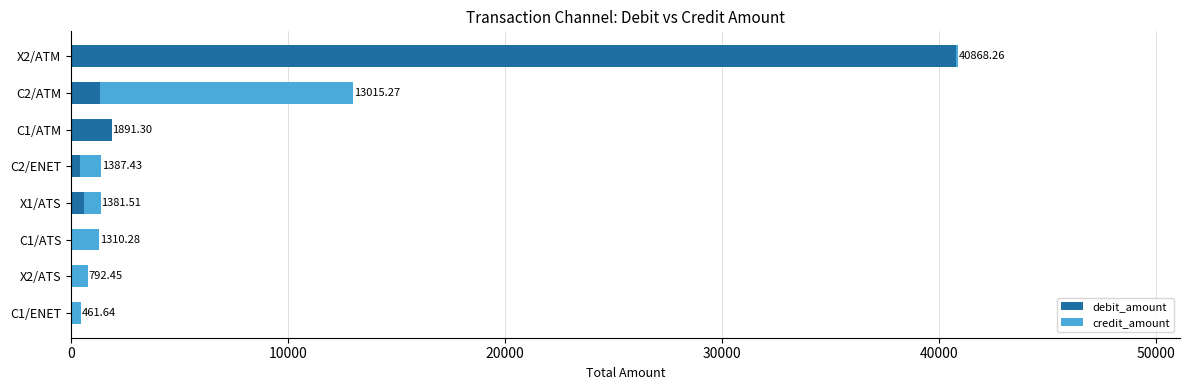

What is the total value across all series at C2/ATM?

13015.3